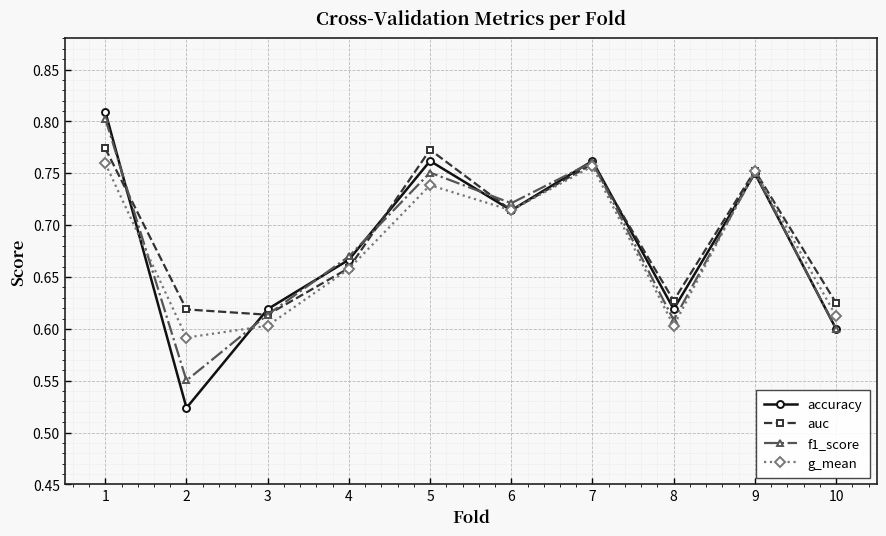

At which category is the sum across all series the highest?

1